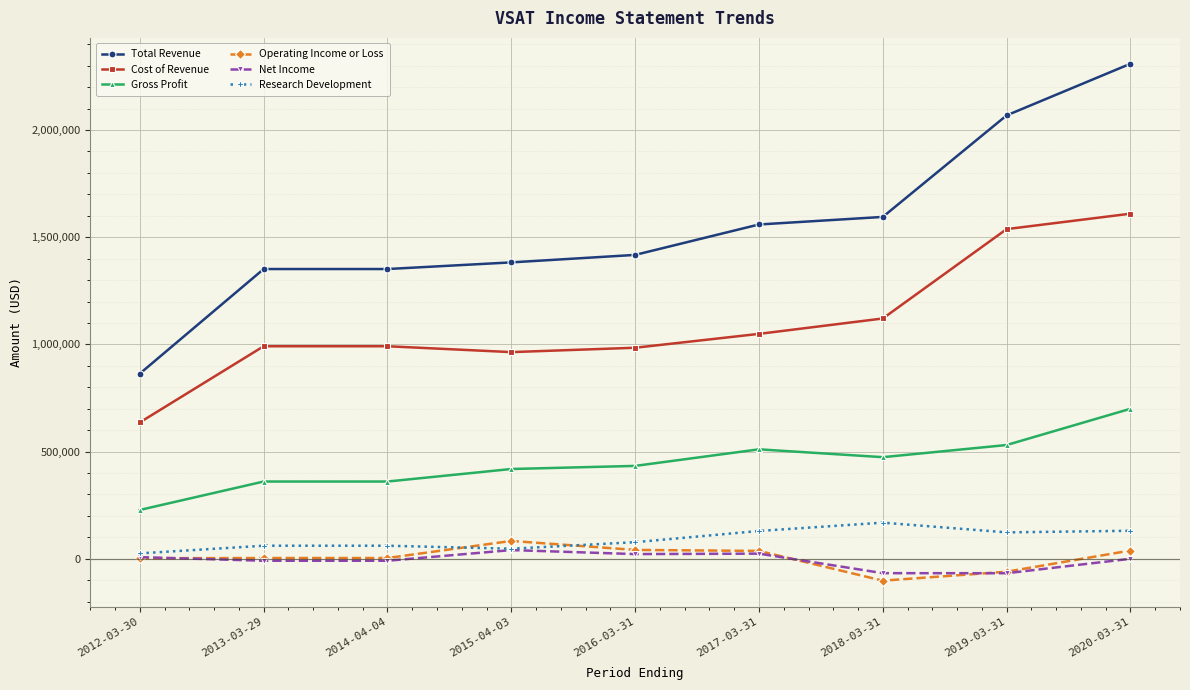

What position from the right is 2015-04-03?

6